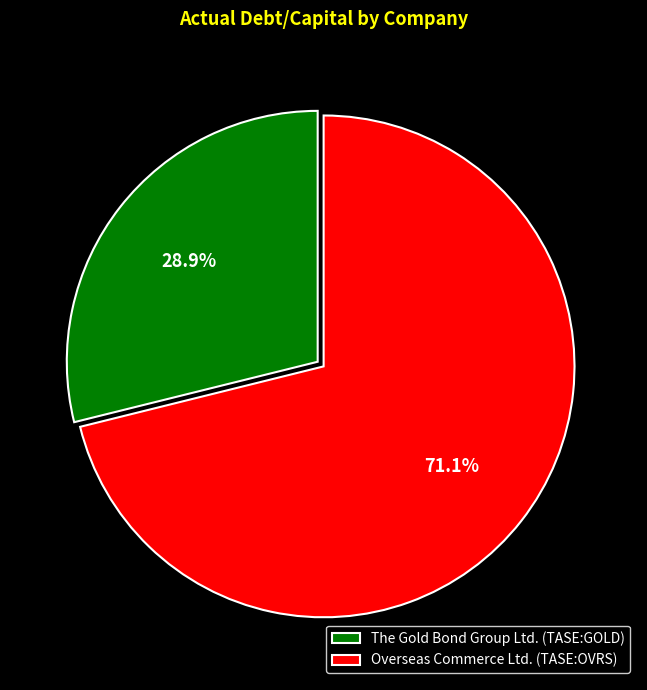

To the nearest percent, what is the difference between the The Gold Bond Group Ltd. (TASE:GOLD) and Overseas Commerce Ltd. (TASE:OVRS) slice percentages?

42%